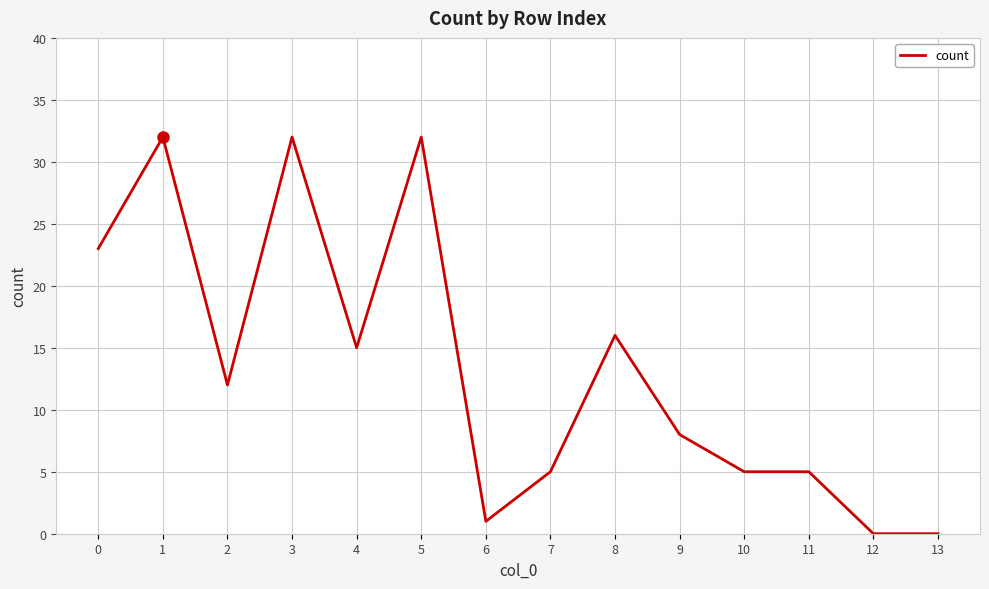

Reading left to right, what are all the values shown in this chart?

23	32	12	32	15	32	1	5	16	8	5	5	0	0